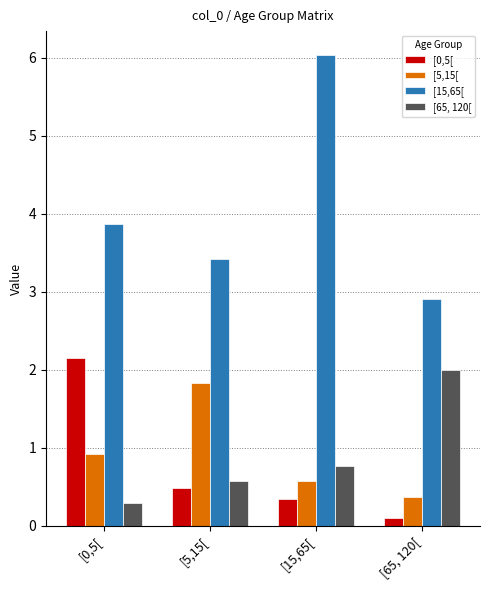

What is the sum of the [0,5[ values at [5,15[ and [0,5[?

2.6